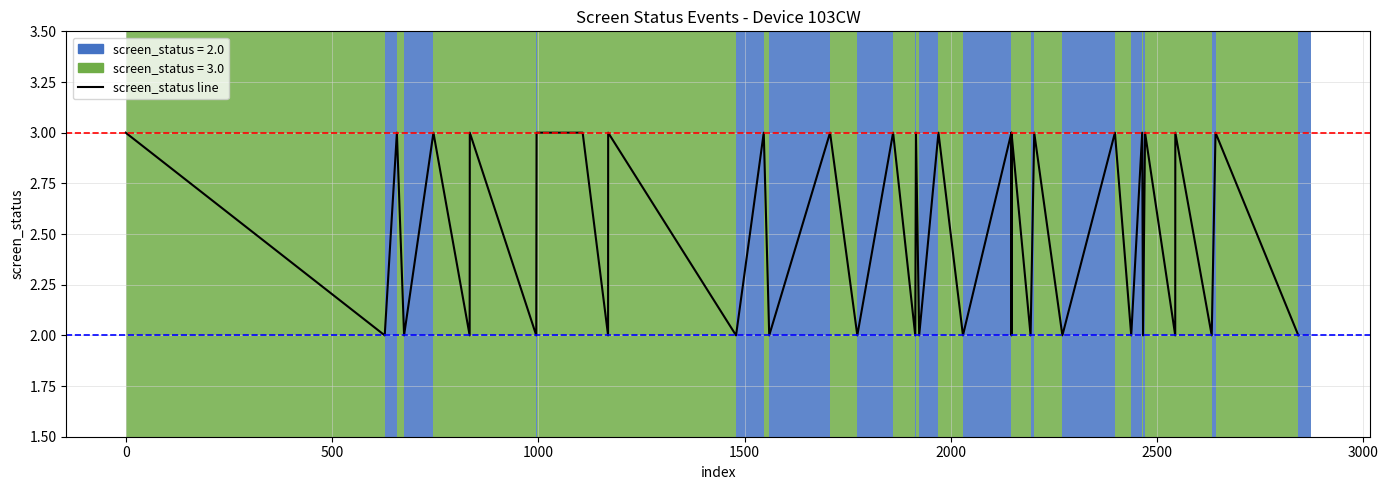

What is the difference between the second highest and minimum values?

1